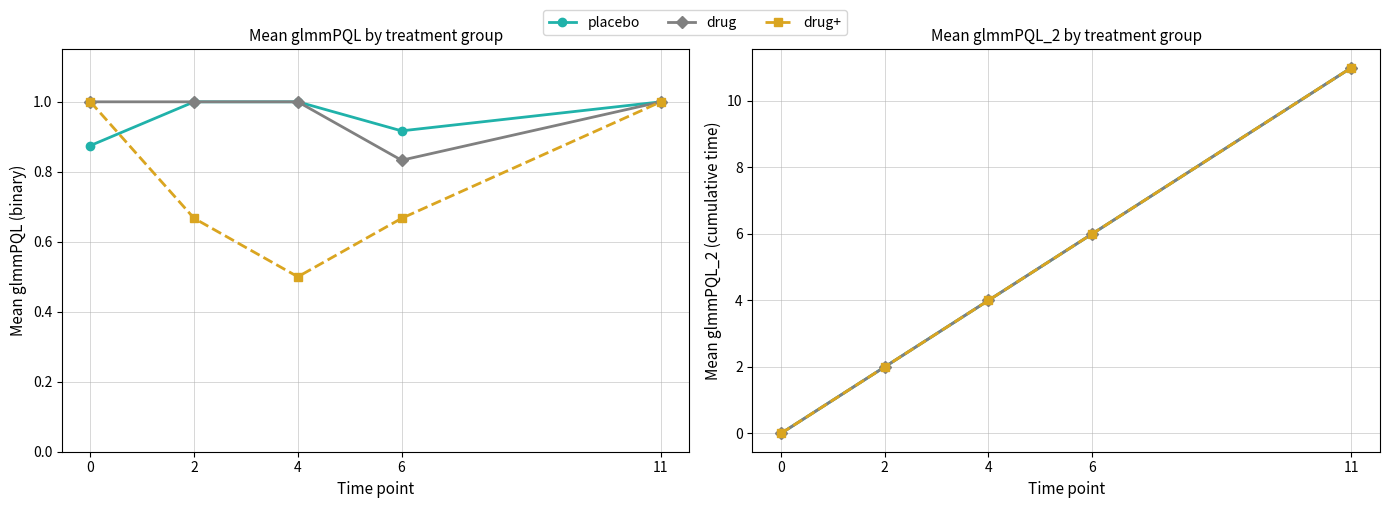

Count the number of categories in the chart.

5